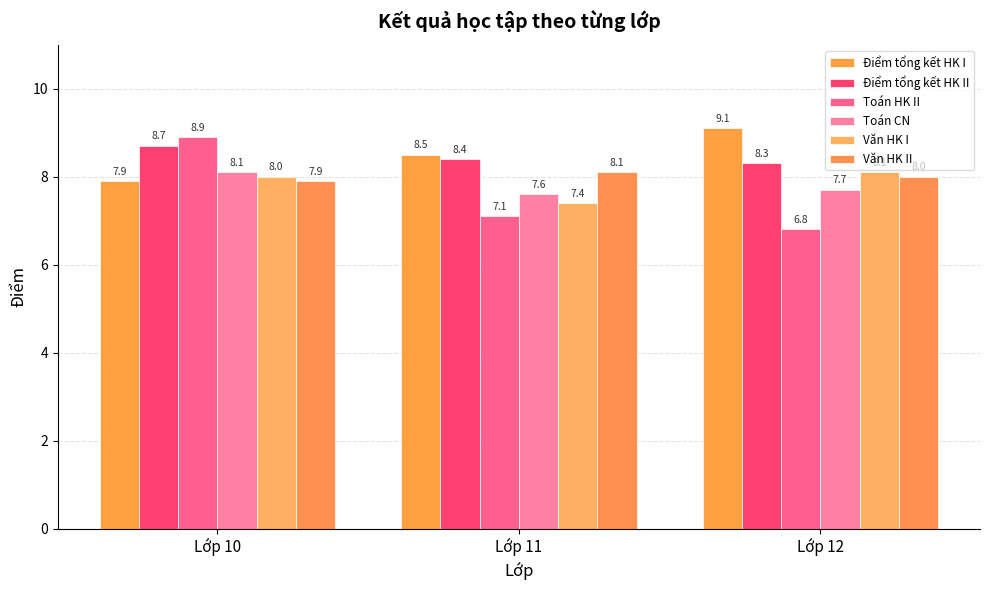

What are all the series names shown in the legend?

Điểm tổng kết HK I, Điểm tổng kết HK II, Toán HK II, Toán CN, Văn HK I, Văn HK II